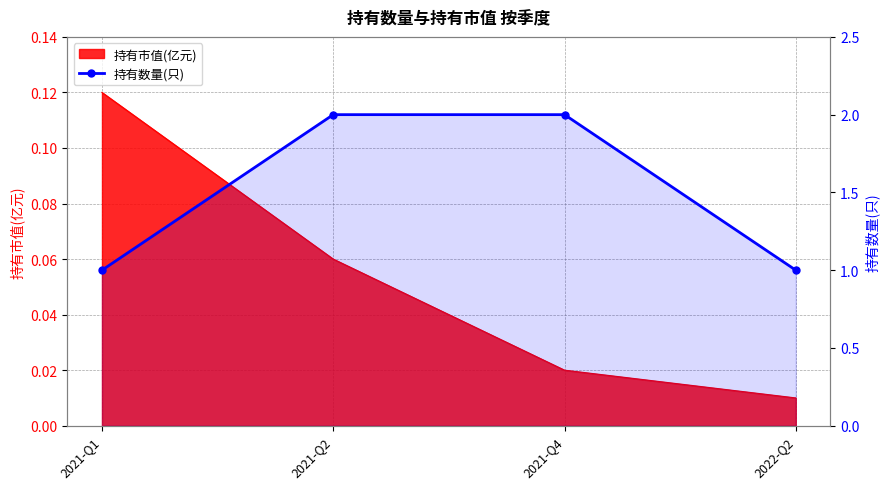

True or false: the data shows 1 at 2021-Q1.

True